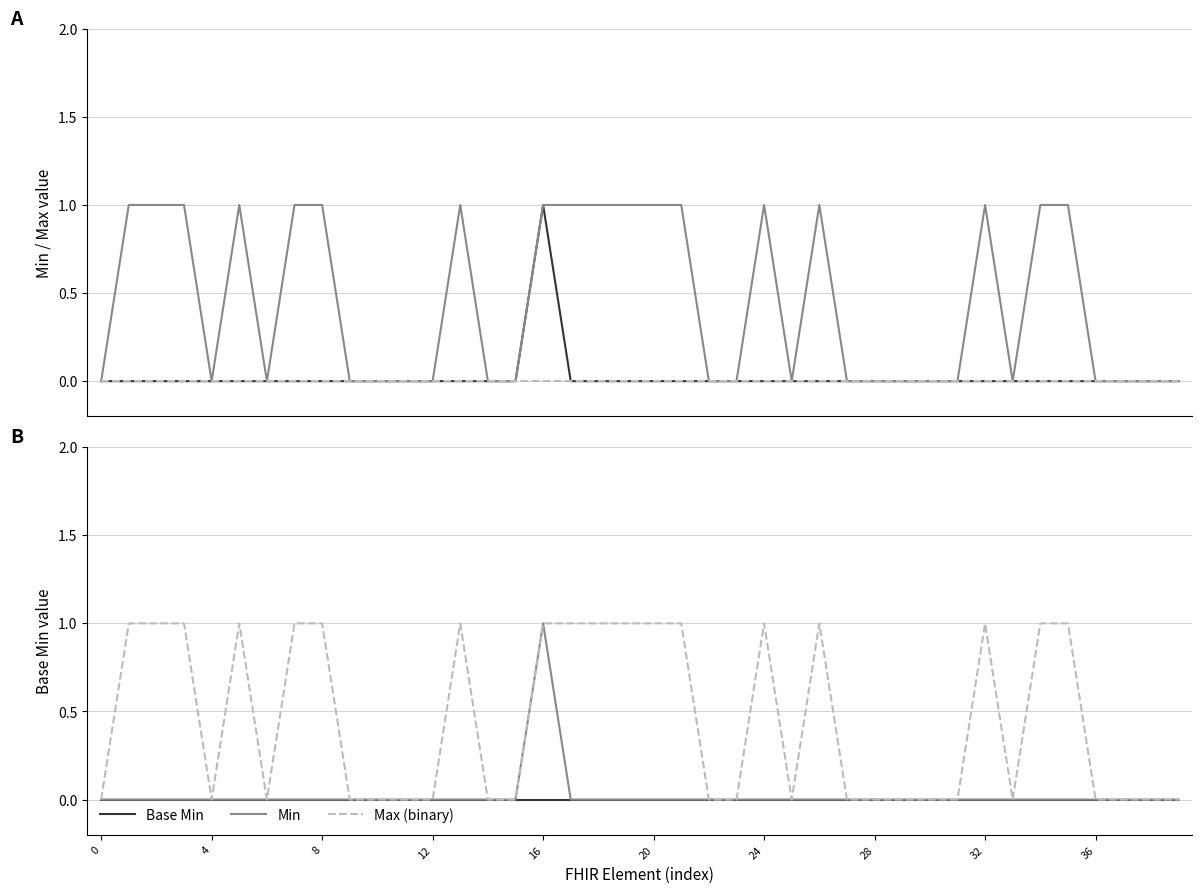

Which series has the widest spread of values?

Min